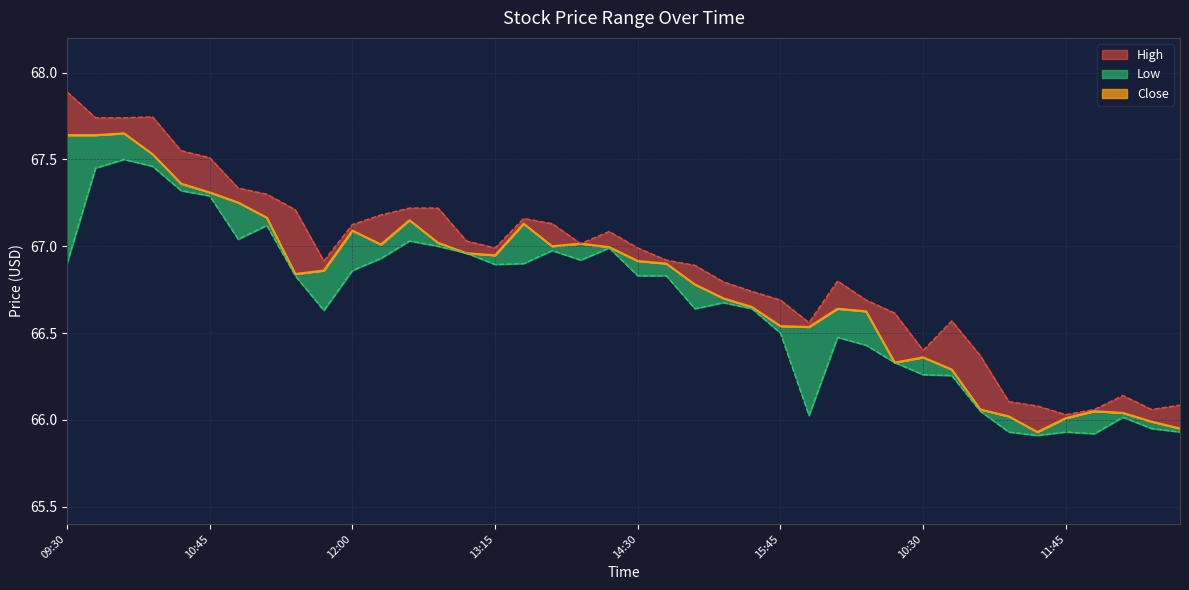

The value of Low at 15:45 is 36.8. True or false?

False